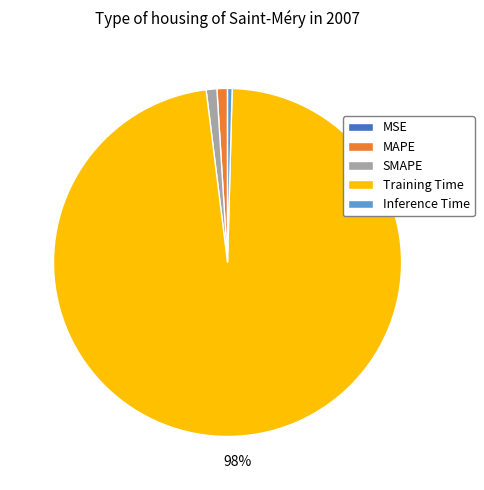

True or false: SMAPE accounts for 15% of the total.

False